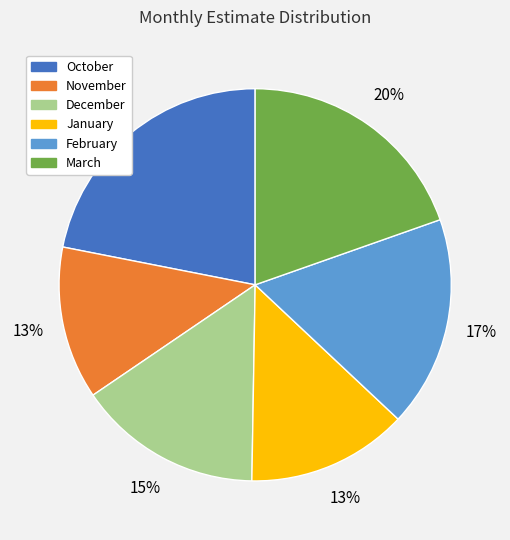

Which category has the biggest portion of the pie?

October